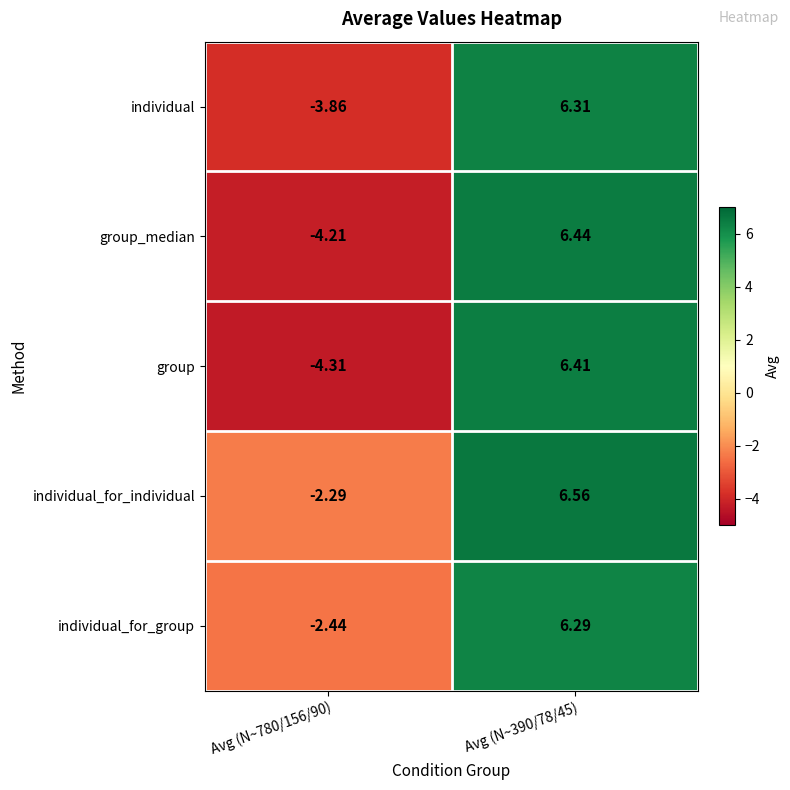

Count the number of categories in the chart.

2